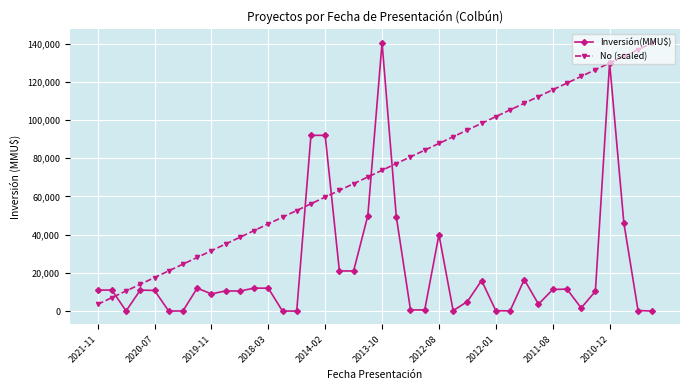

What is the lowest value of the No (scaled) series?

3510